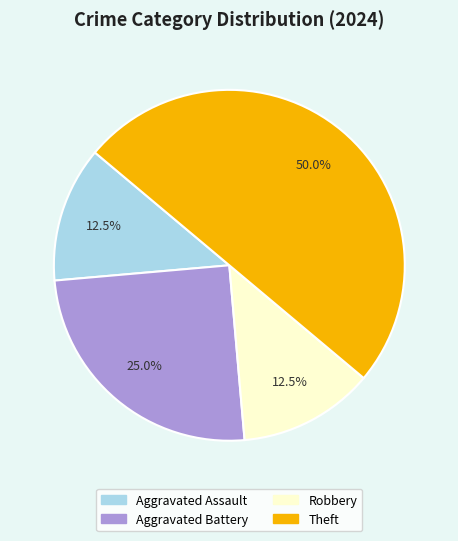

How many slices are in this pie chart?

4